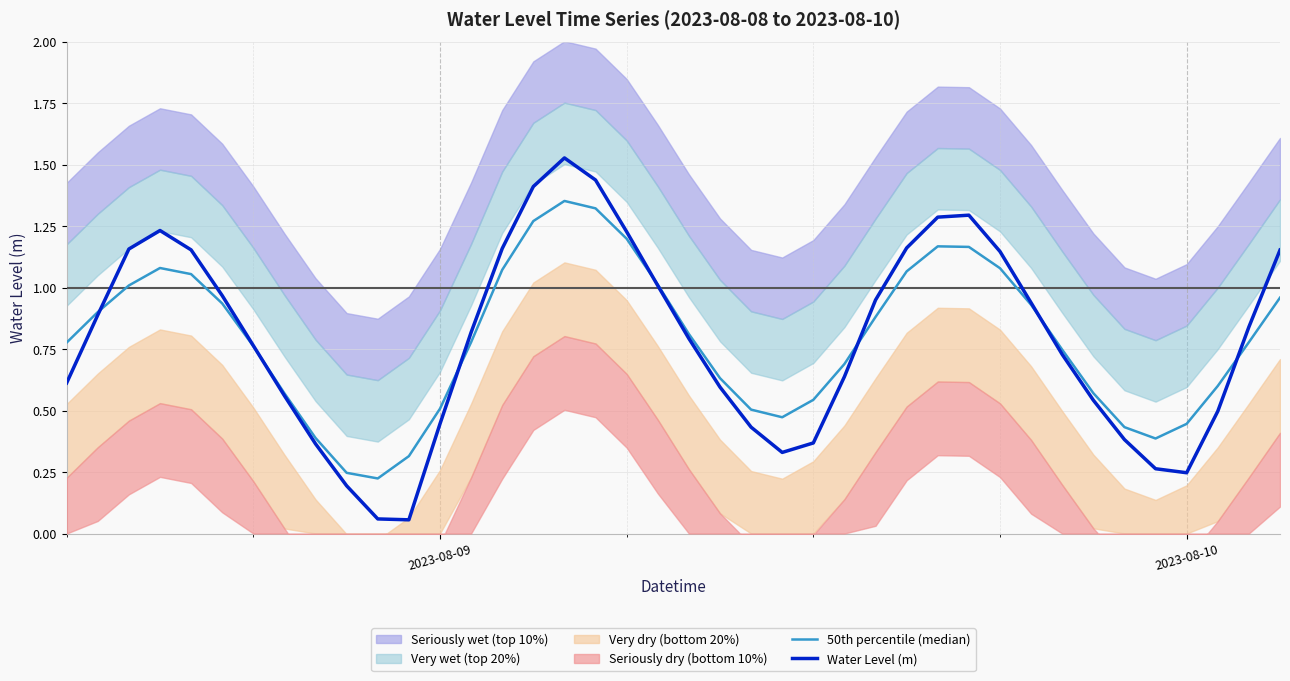

Reading left to right, extract all data points from this chart.

50th percentile (median): 0.8	0.9	1.0	1.1	1.1	0.9	0.8	0.6	0.4	0.2	0.2	0.3	0.5	0.8	1.1	1.3	1.4	1.3	1.2	1.0	0.8	0.6	0.5	0.5	0.5	0.7	0.9	1.1	1.2	1.2	1.1	0.9	0.7	0.6	0.4	0.4	0.4	0.6	0.8	1.0
Water Level (m): 0.6	0.9	1.2	1.2	1.2	1.0	0.8	0.6	0.4	0.2	0.1	0.1	0.4	0.8	1.2	1.4	1.5	1.4	1.2	1.0	0.8	0.6	0.4	0.3	0.4	0.6	1.0	1.2	1.3	1.3	1.1	0.9	0.7	0.5	0.4	0.3	0.2	0.5	0.8	1.2